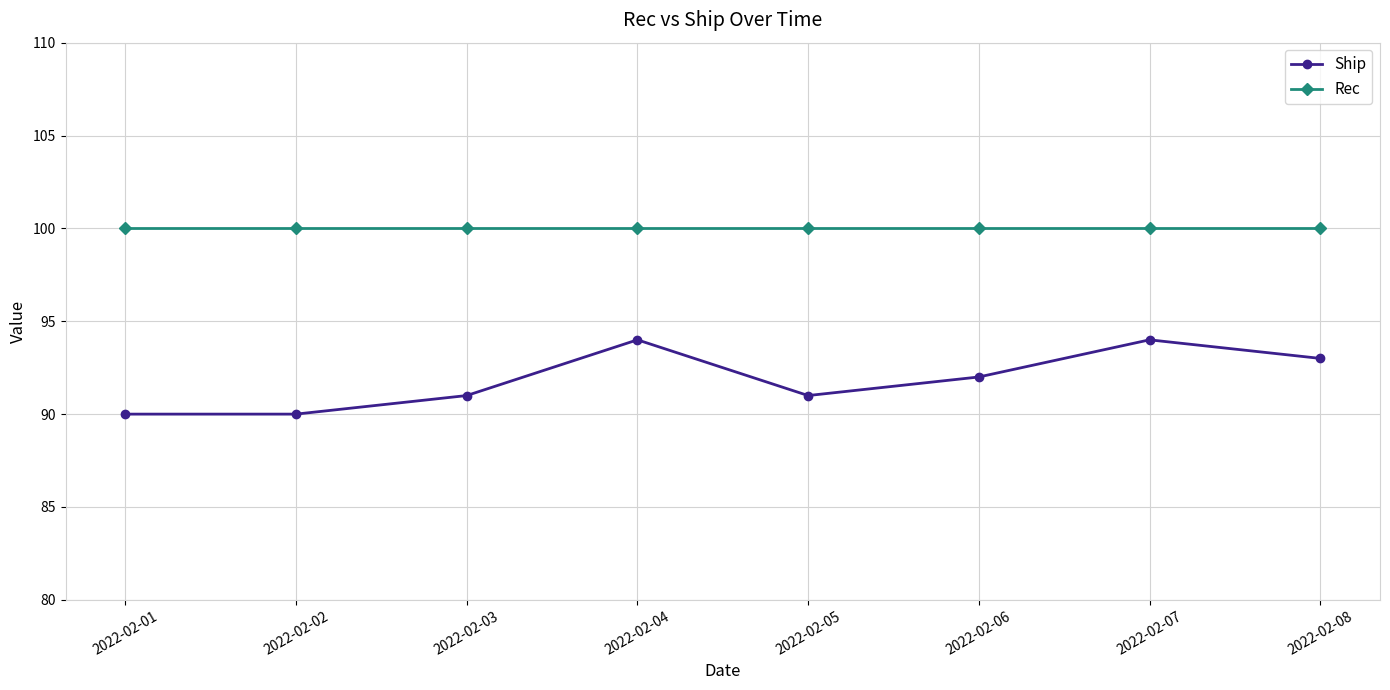

How many lines are shown in the chart?

2